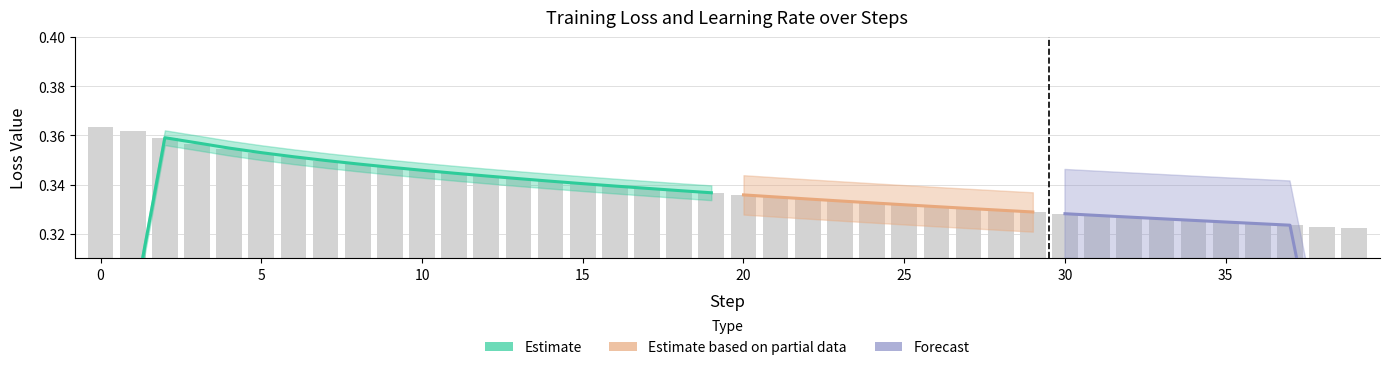

What is the value of the 27th bar from the left?

0.3